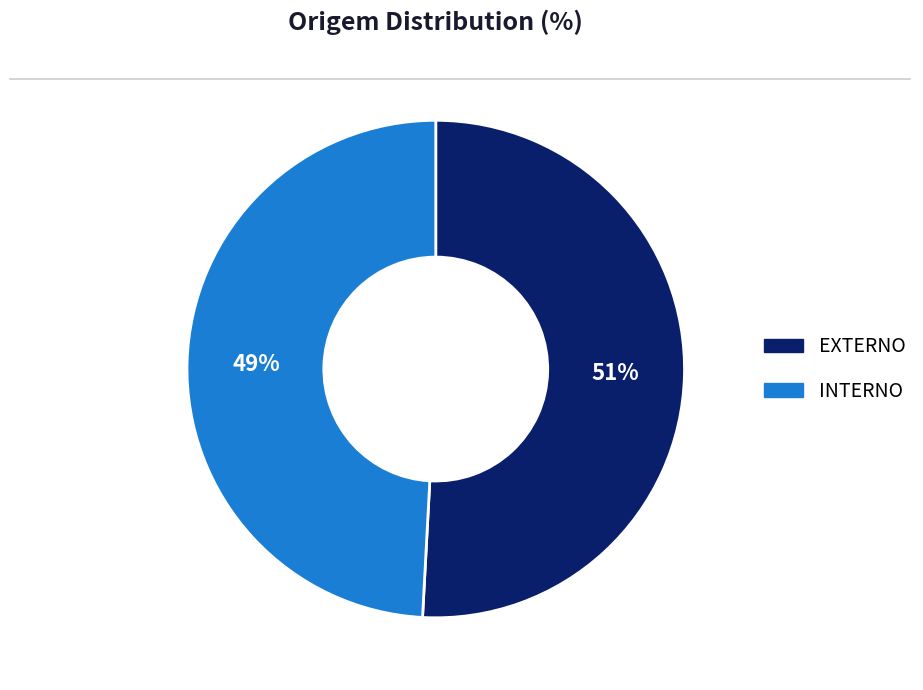

What percentage is the EXTERNO slice, to the nearest percent?

51%